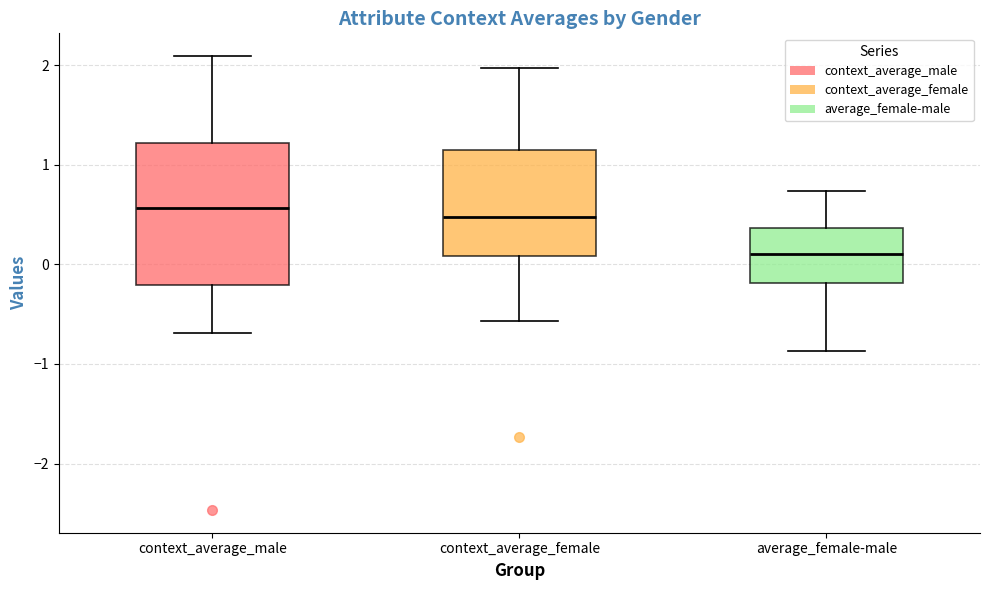

Reading left to right, transcribe this box plot: for each box, give where its median line is, the range the box spans, and where its two whiskers end, as read against the y-axis. The values are not printed on the chart, so give them approximately, as read against the axis.

context_average_male: median 0.6, box -0.2 to 1.2, whiskers -0.7 to 2.1
context_average_female: median 0.5, box 0.1 to 1.1, whiskers -0.6 to 2.0
average_female-male: median 0.1, box -0.2 to 0.4, whiskers -0.9 to 0.7